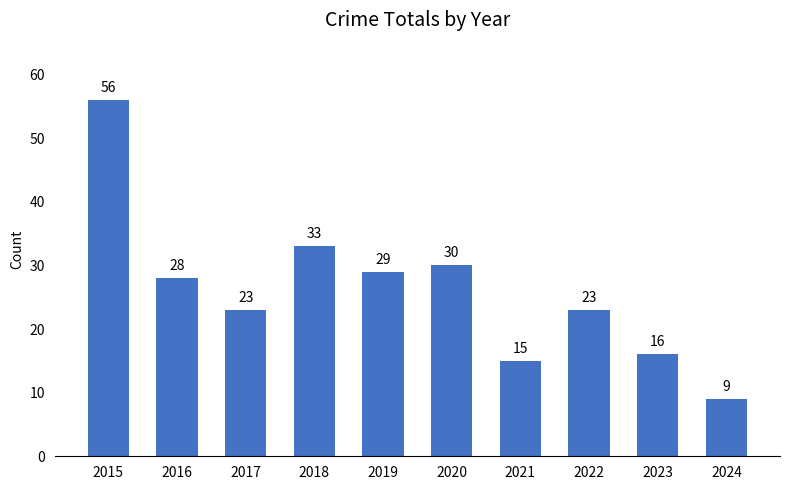

Reading left to right, list all the values displayed in this chart.

56	28	23	33	29	30	15	23	16	9